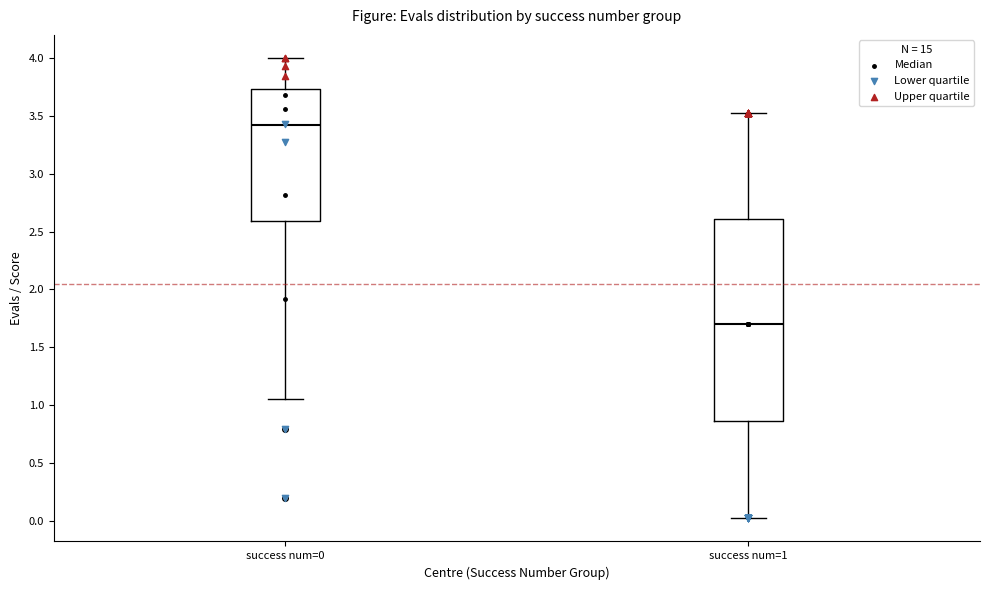

Which box has the lowest median line?

success num=1